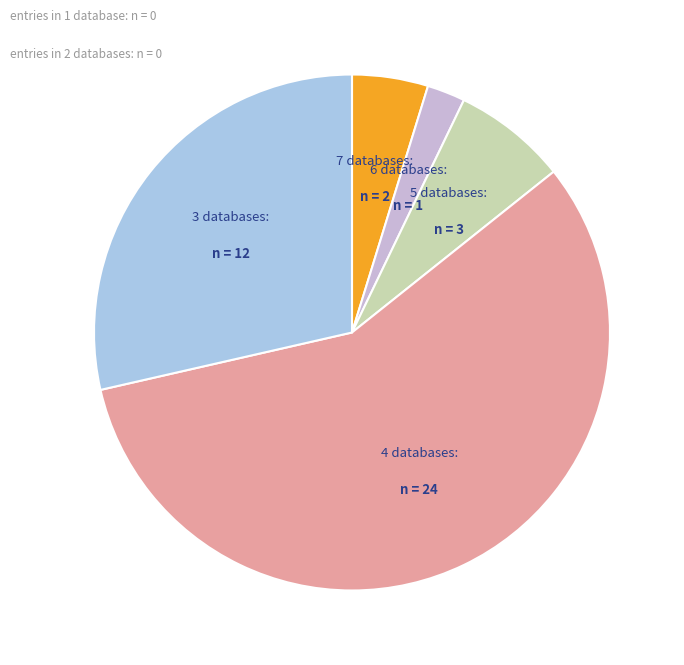

Does any single category account for the majority?

Yes